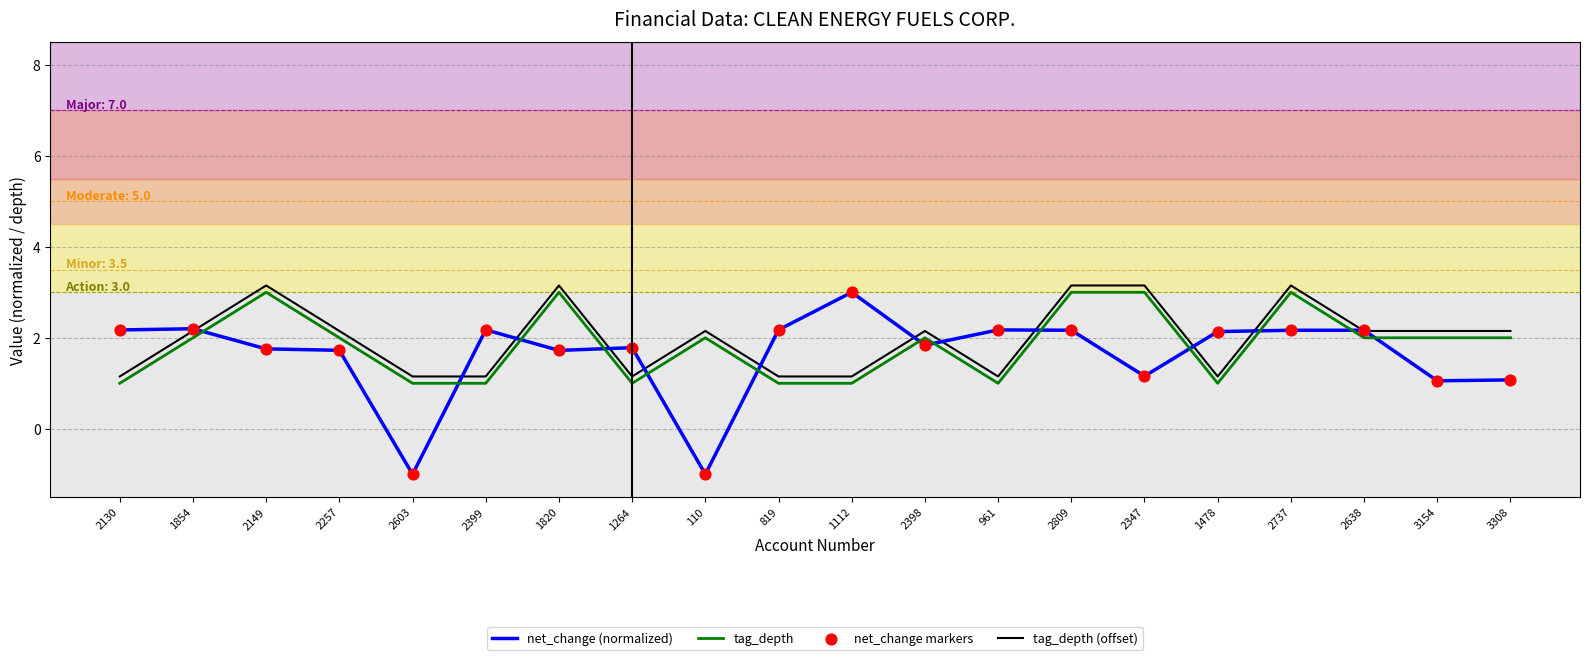

Is it true that tag_depth equals 2.0 at 3154?

True